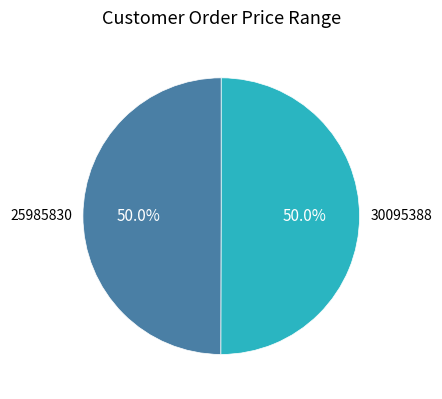

Is the sum of 30095388 and 25985830 greater than half?

Yes